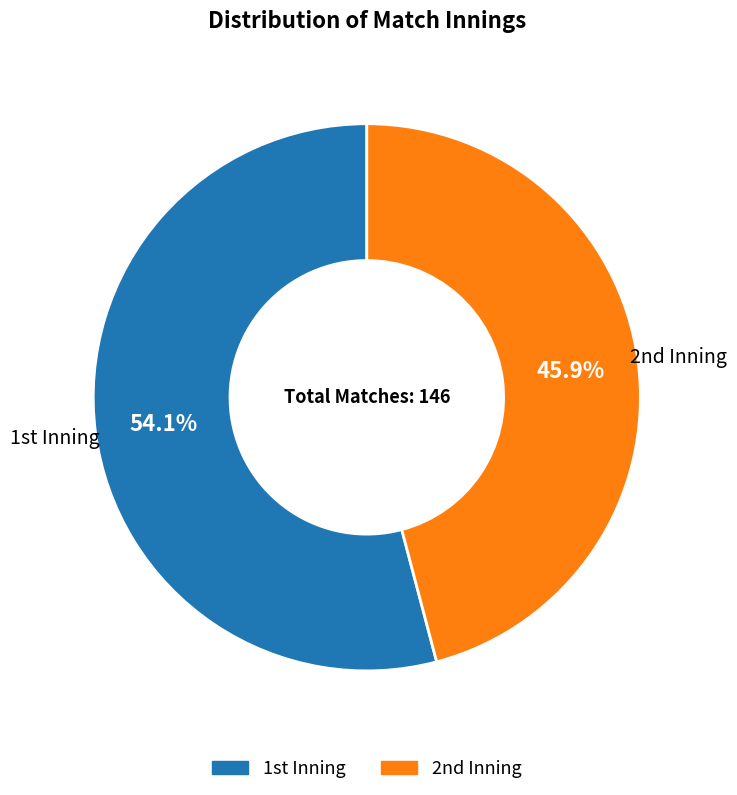

How many slices are in this pie chart?

2